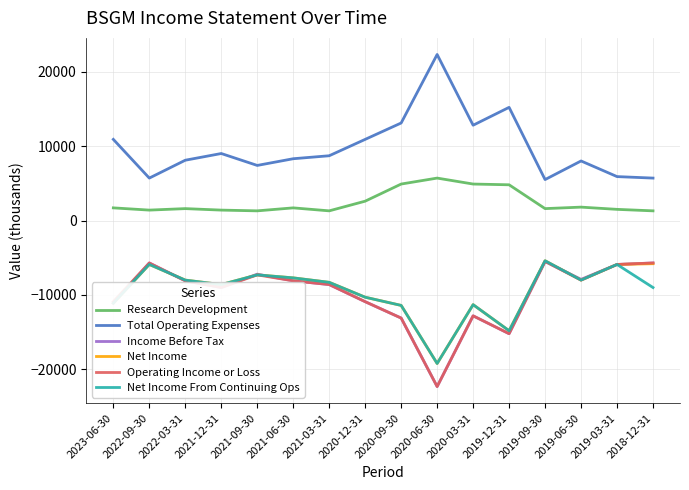

What is the total value across all series at 2018-12-31?

-19200